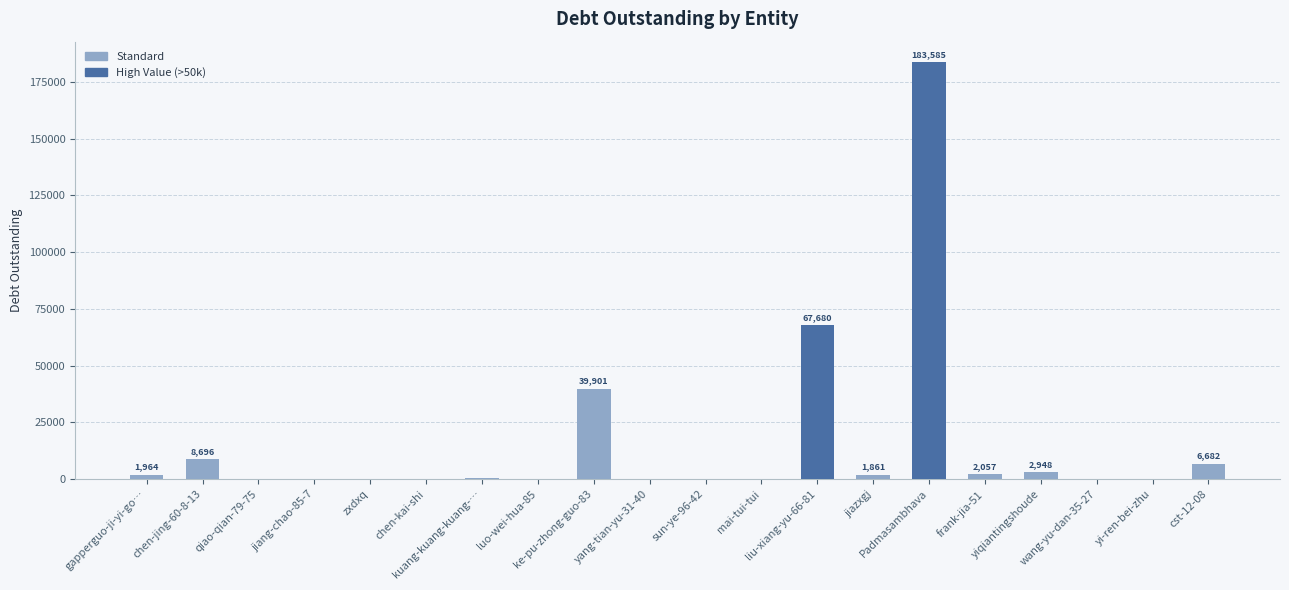

What is the ratio of the value at cst-12-08 to the value at yi-ren-bei-zhu?

61.3